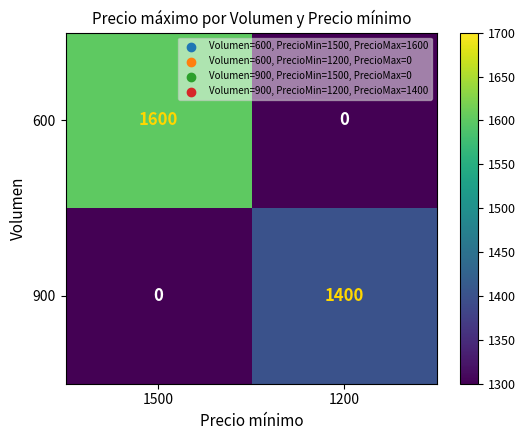

What is the difference between the 600 values at 1200 and 1500?

1600